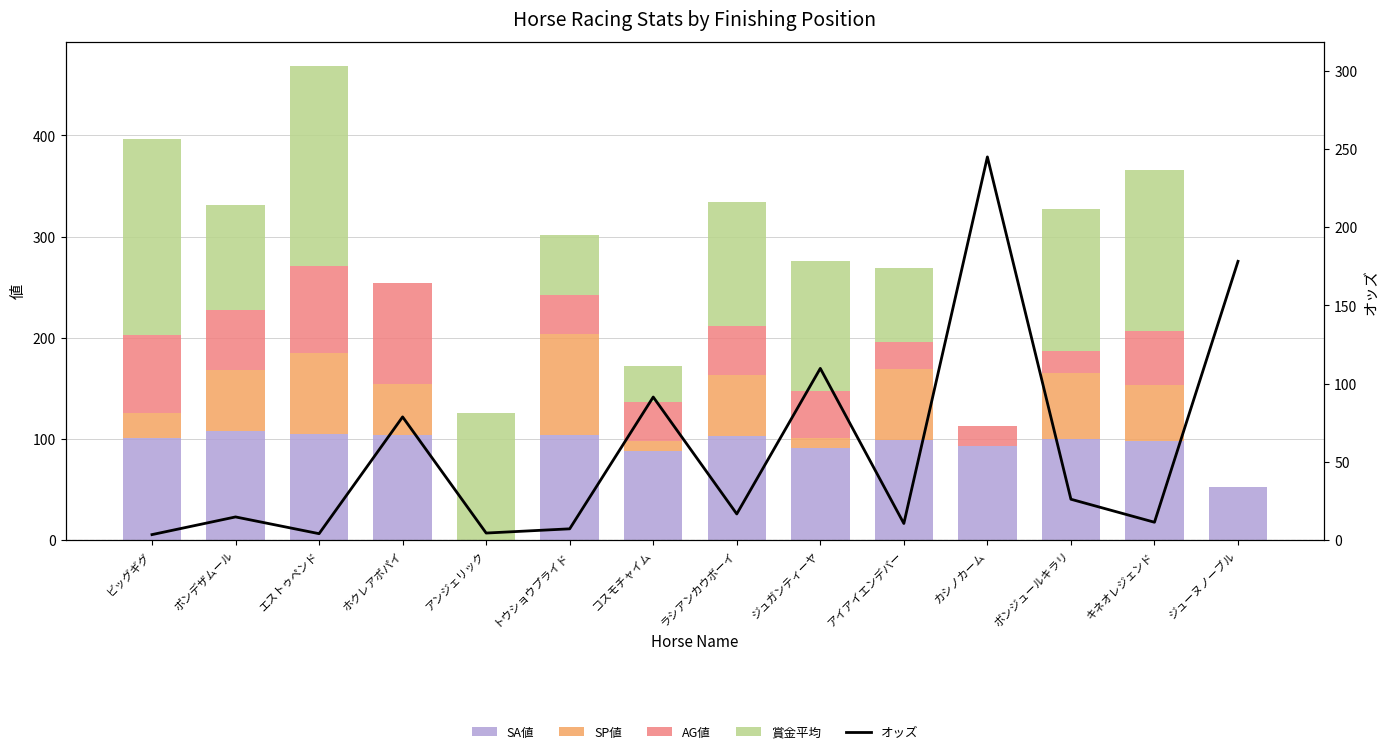

What is the value of the SA値 bar at the 6th from the left?

104.0